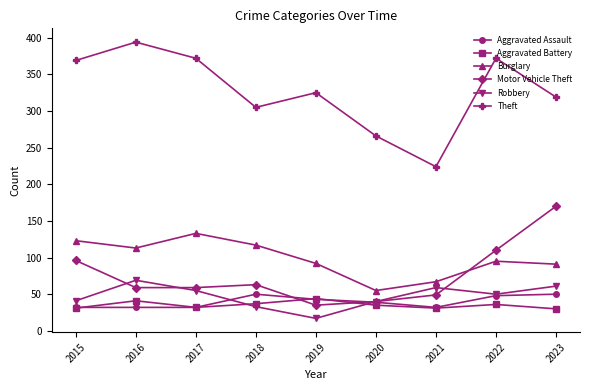

Rank the series by their maximum value, from lowest to highest.

Aggravated Battery, Aggravated Assault, Robbery, Burglary, Motor Vehicle Theft, Theft